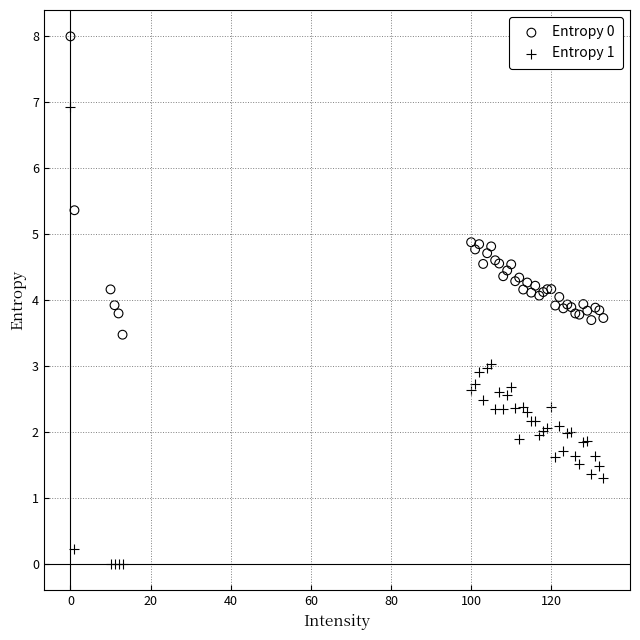

Which series reaches the maximum Y coordinate?

Entropy 0